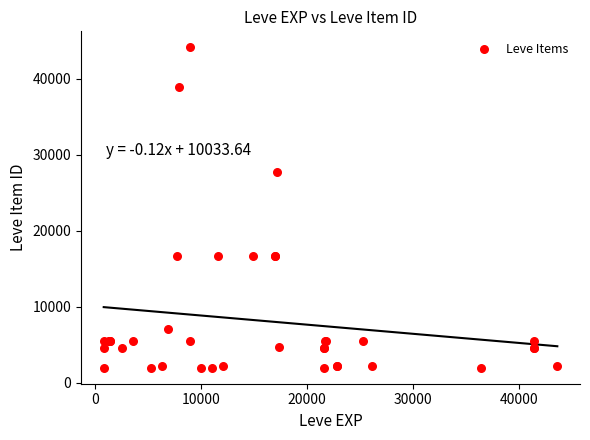

What Y value in the scatter plot is closest to 23052?

27772